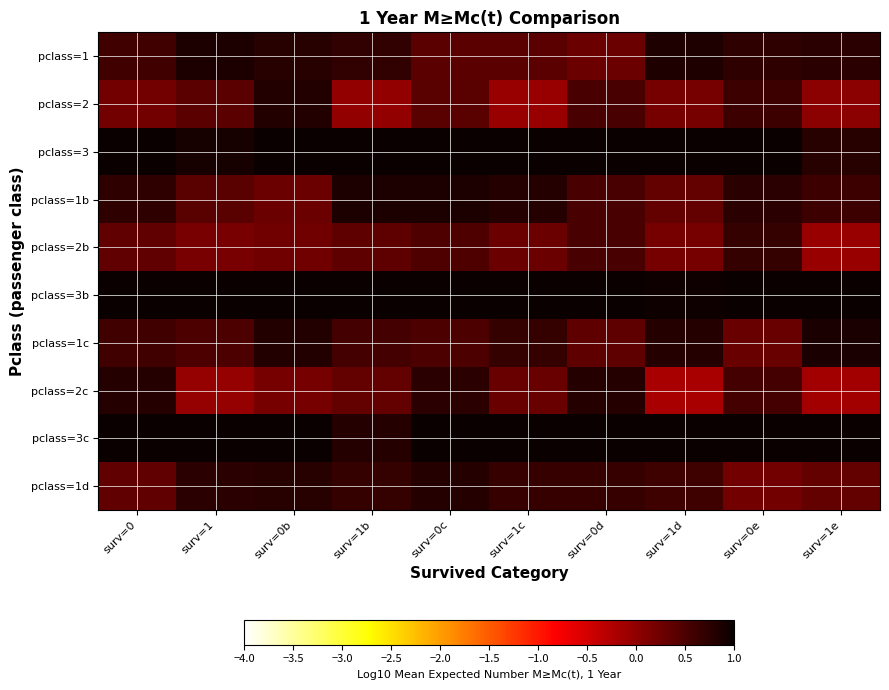

Which category has the lowest value across all series?

surv=1d